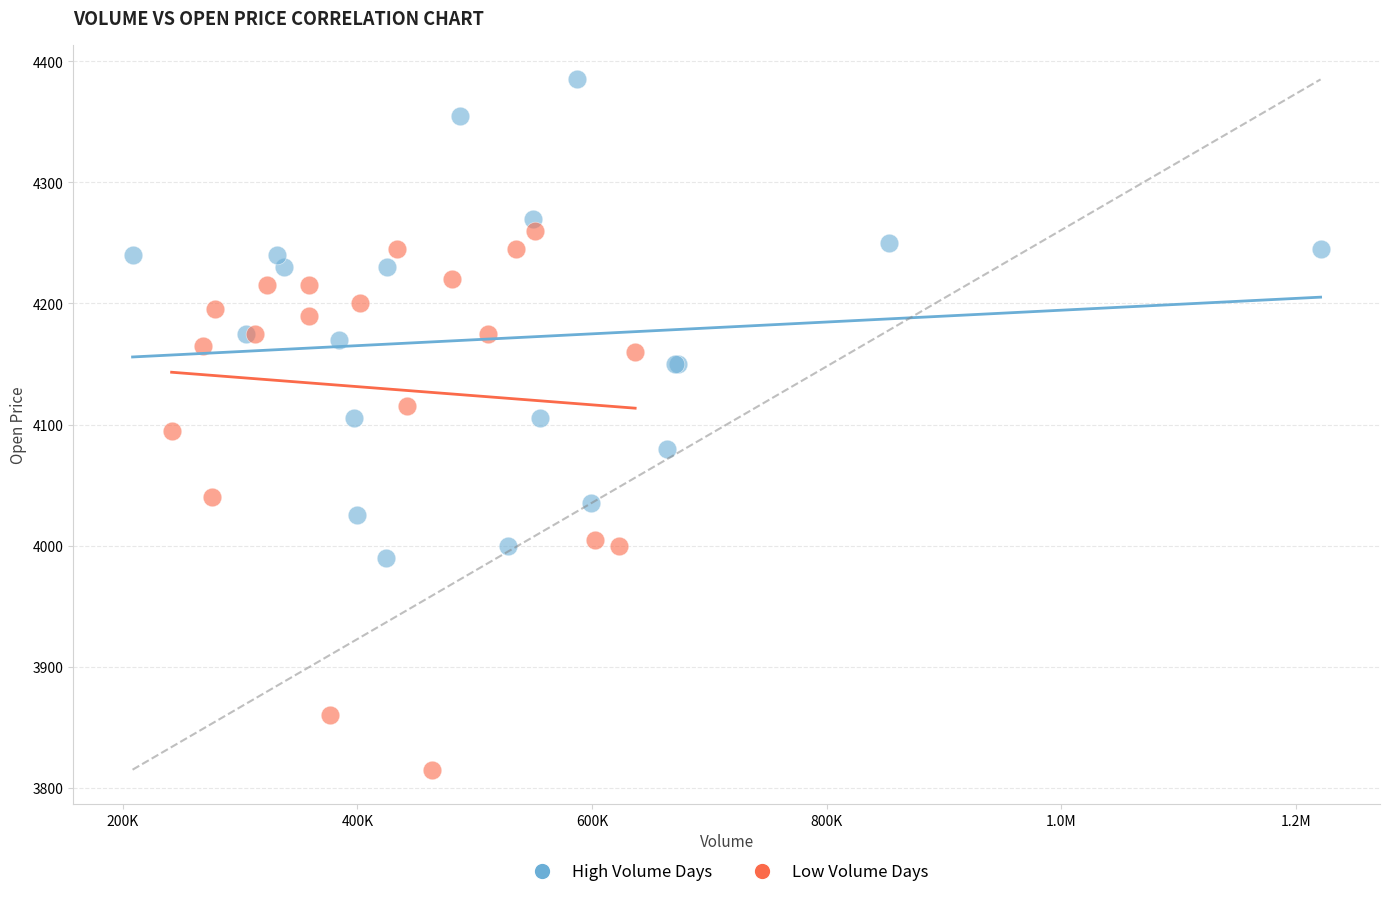

Which series reaches the maximum Y coordinate?

High Volume Days